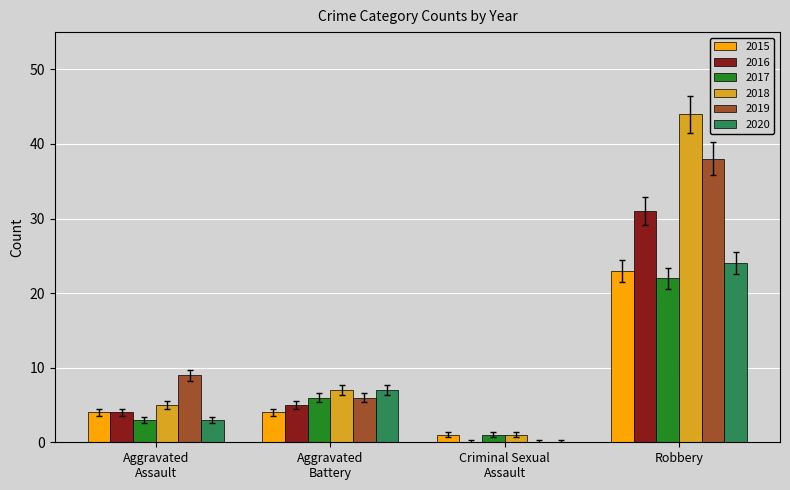

What is the maximum value for 2019?

38